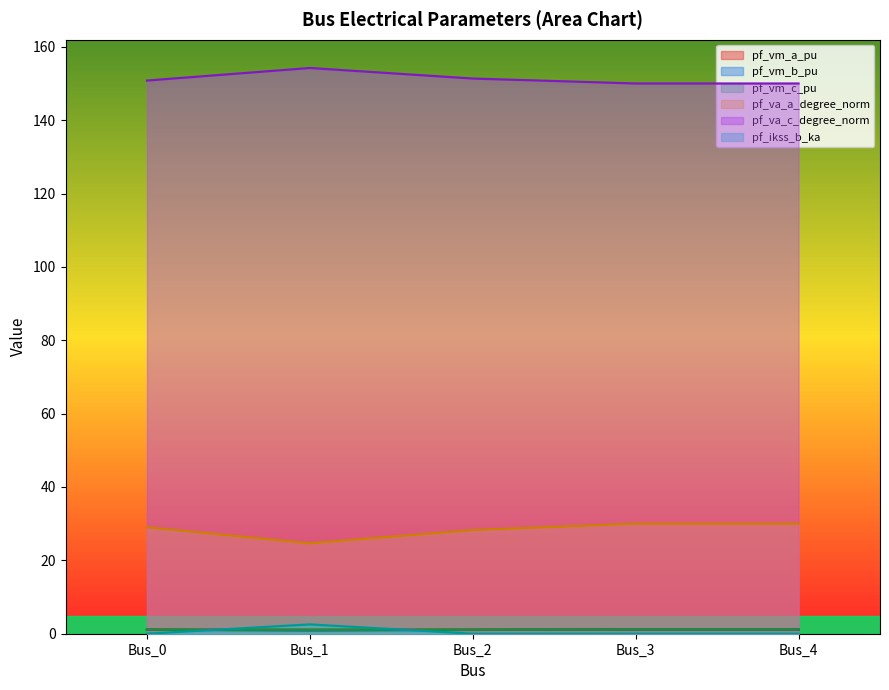

True or false: pf_vm_a_pu has a value of 0.7 at Bus_1.

False